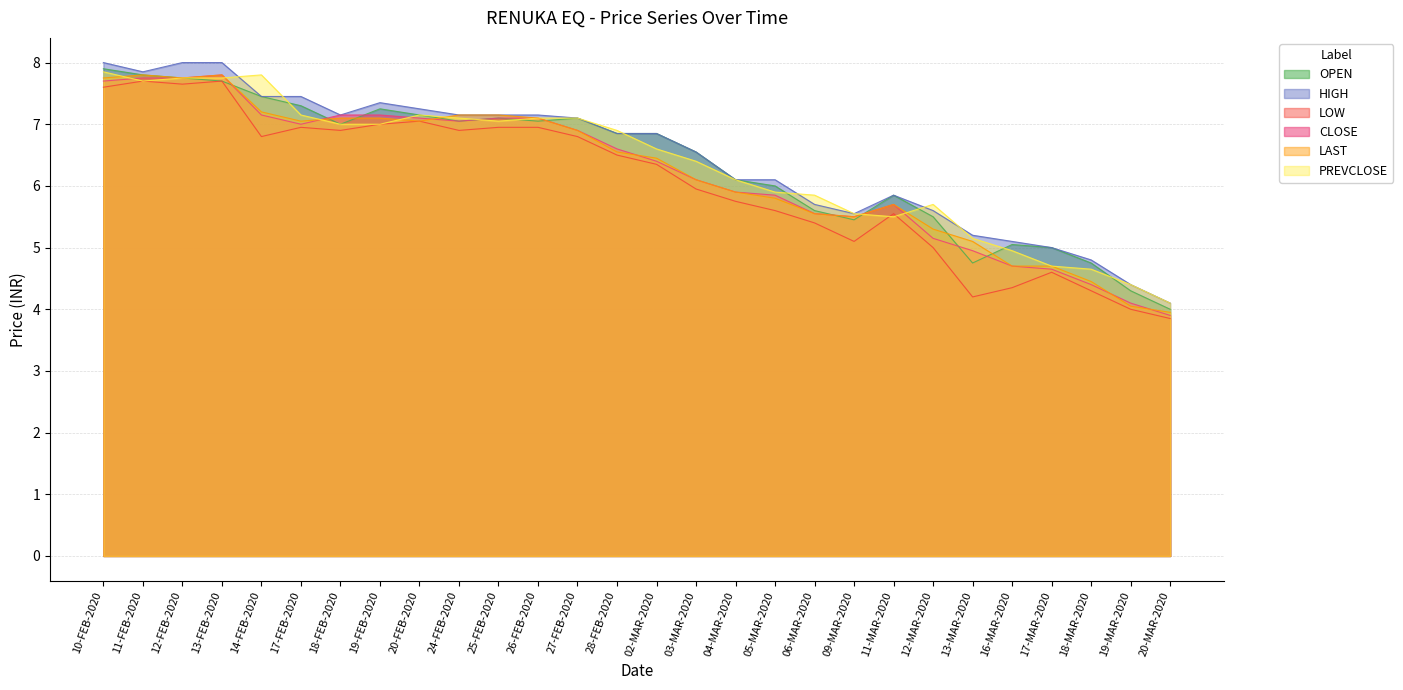

What are all the series names shown in the legend?

OPEN, HIGH, LOW, CLOSE, LAST, PREVCLOSE